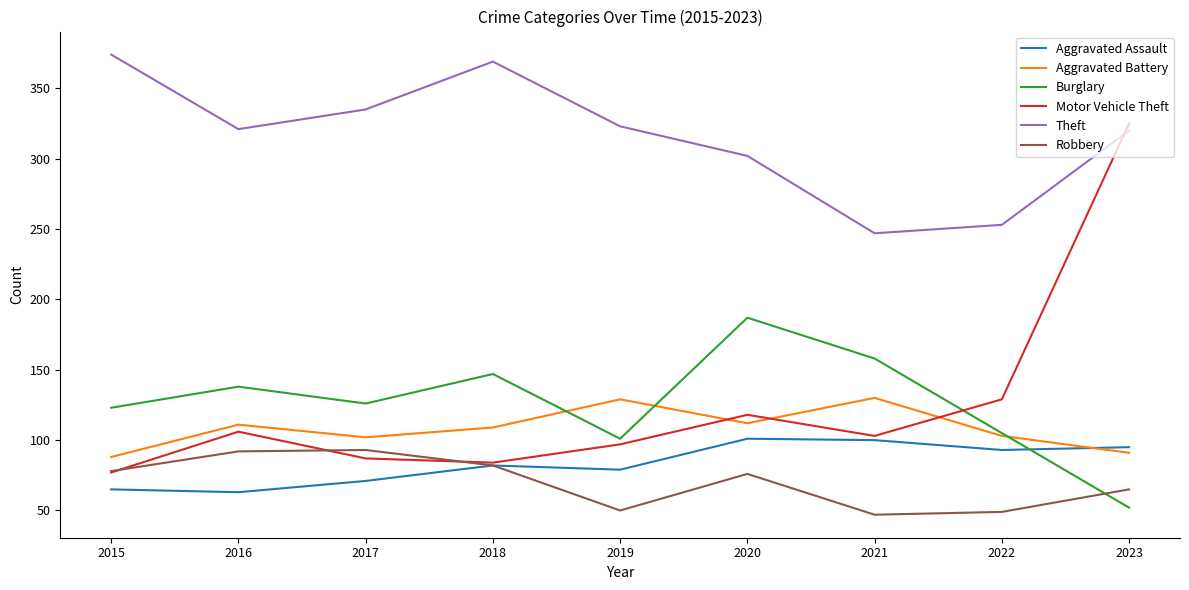

Which series has the largest range (max minus min)?

Motor Vehicle Theft